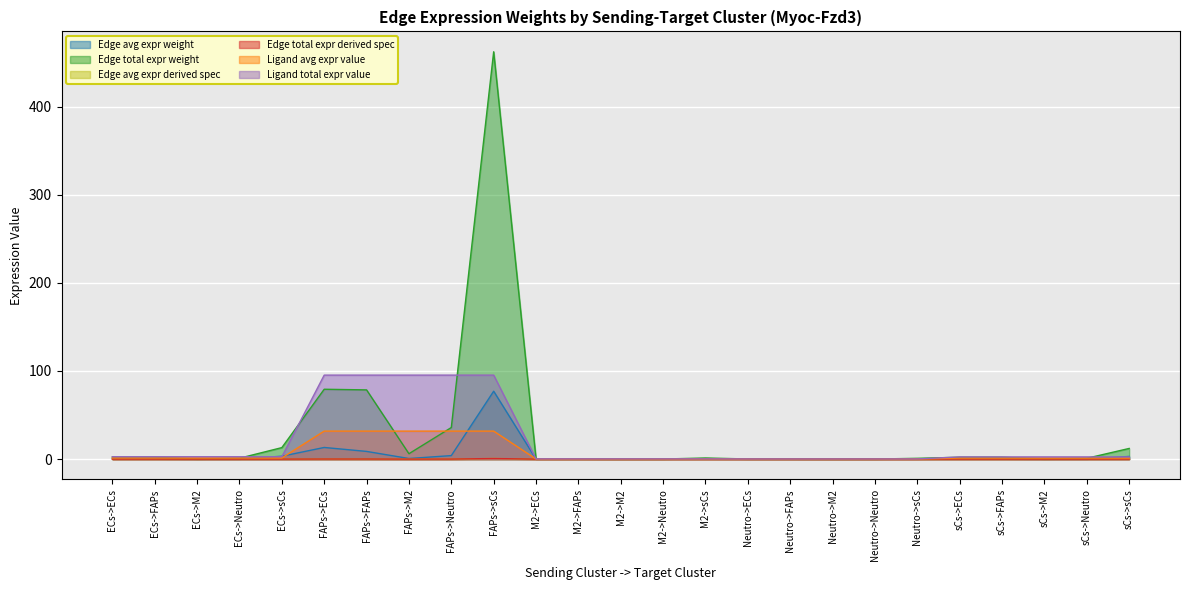

True or false: Ligand total expr value and Edge avg expr derived spec cross at least once.

True